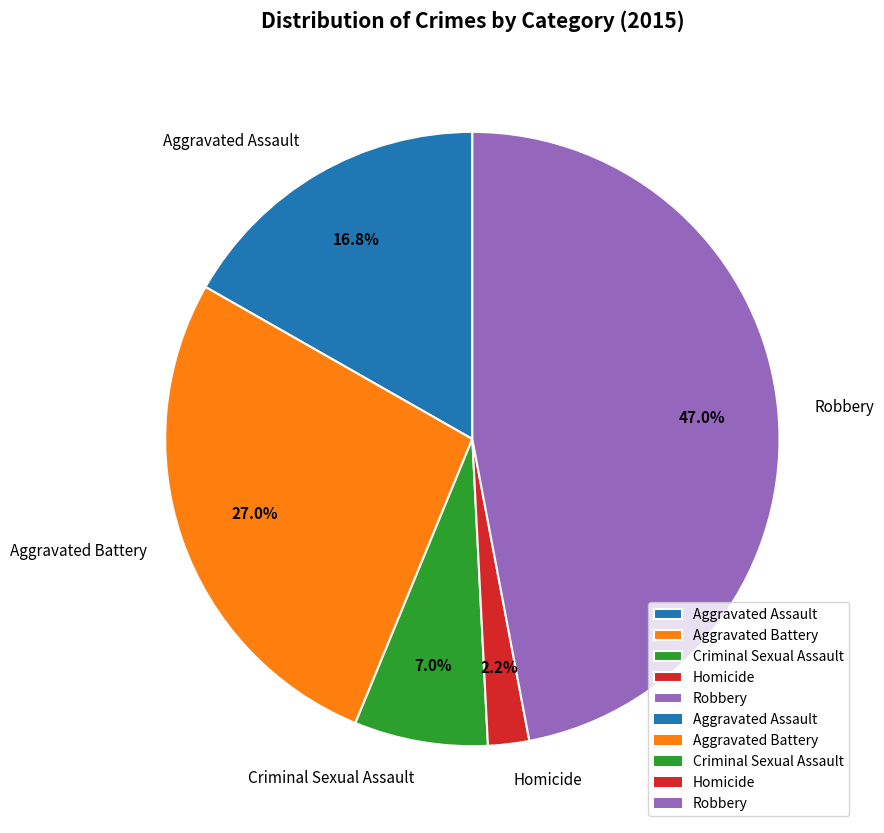

To the nearest percent, what is the average slice percentage?

20%